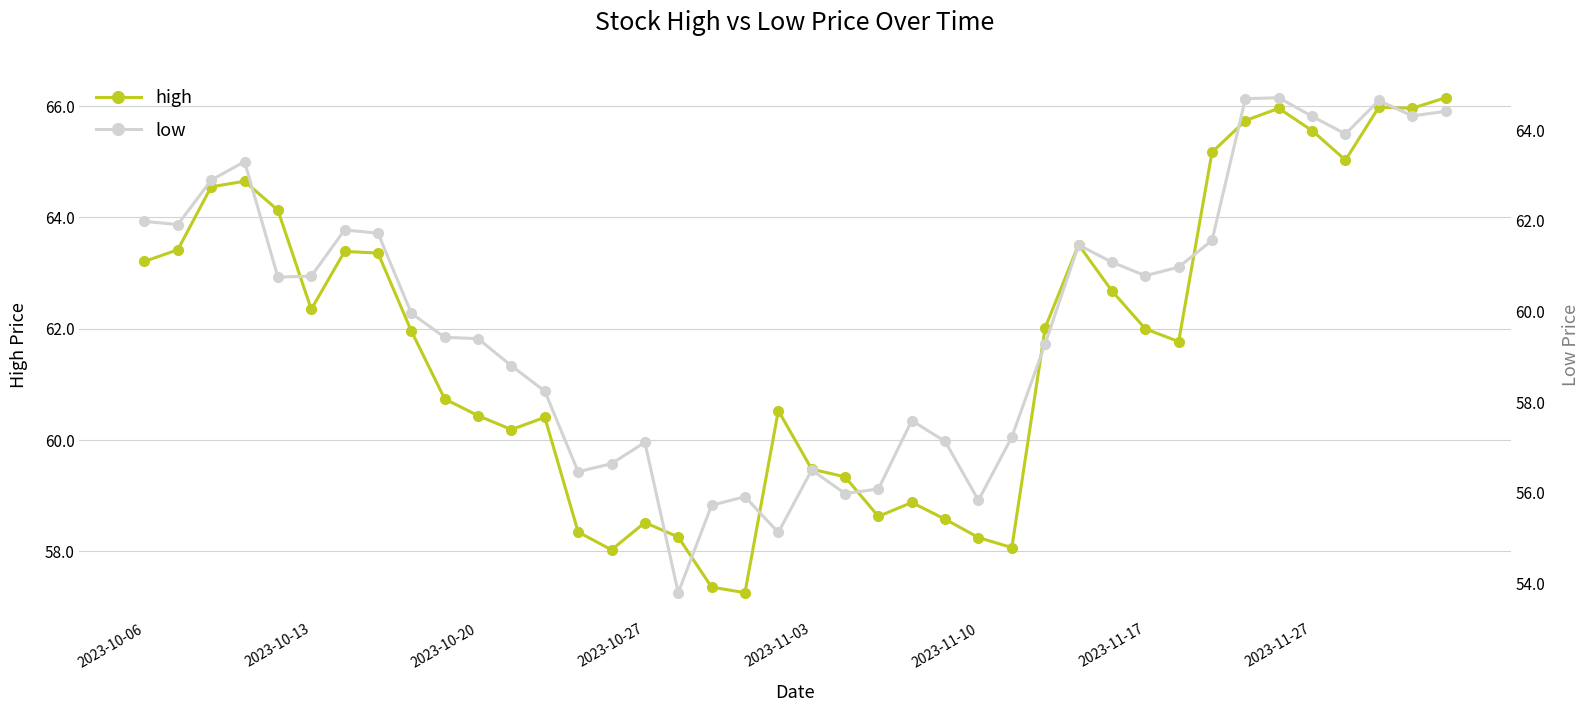

What is the spread (max minus min) of values at 34?

1.2